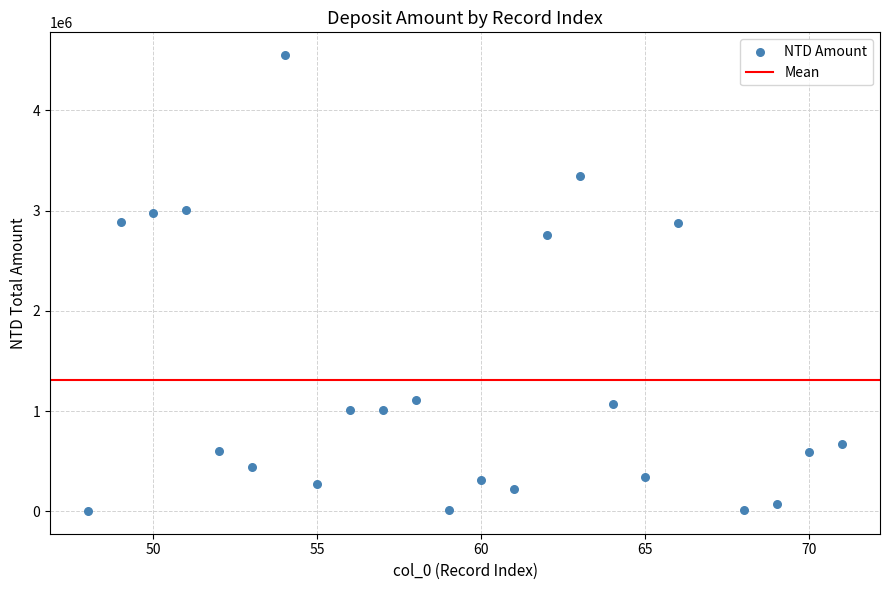

What Y value in the scatter plot is closest to 2277551?

2754441